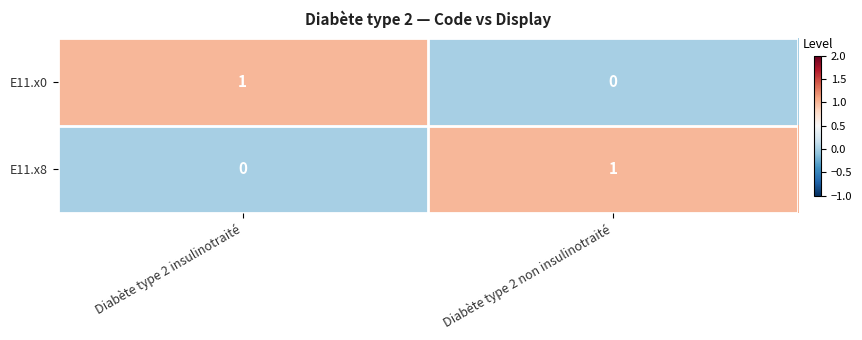

Reading left to right, what are all the values shown in this chart?

E11.x0: 1	0
E11.x8: 0	1